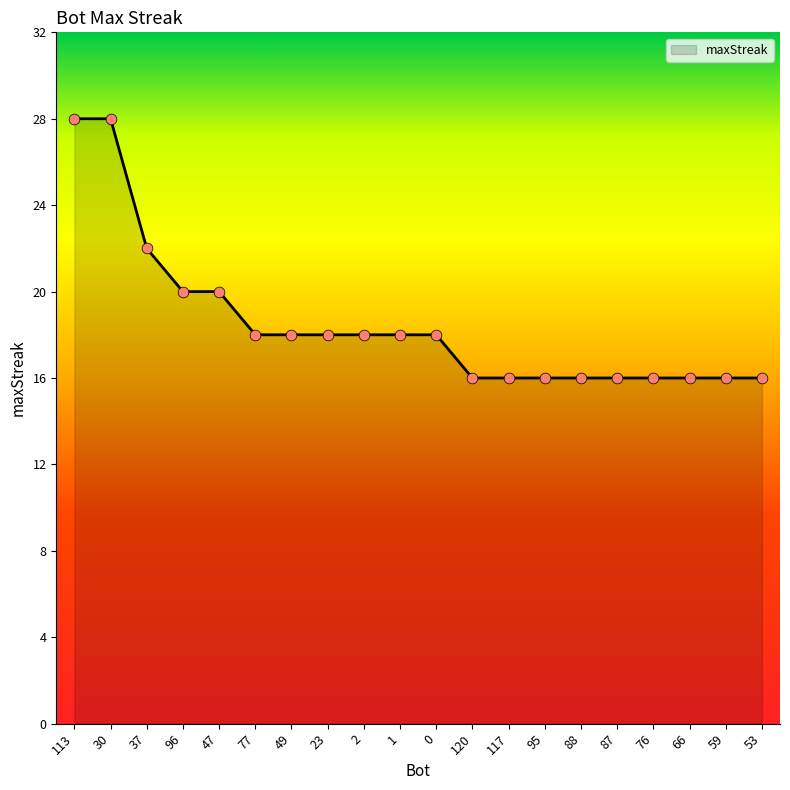

Which has a higher value, 87 or 1?

1